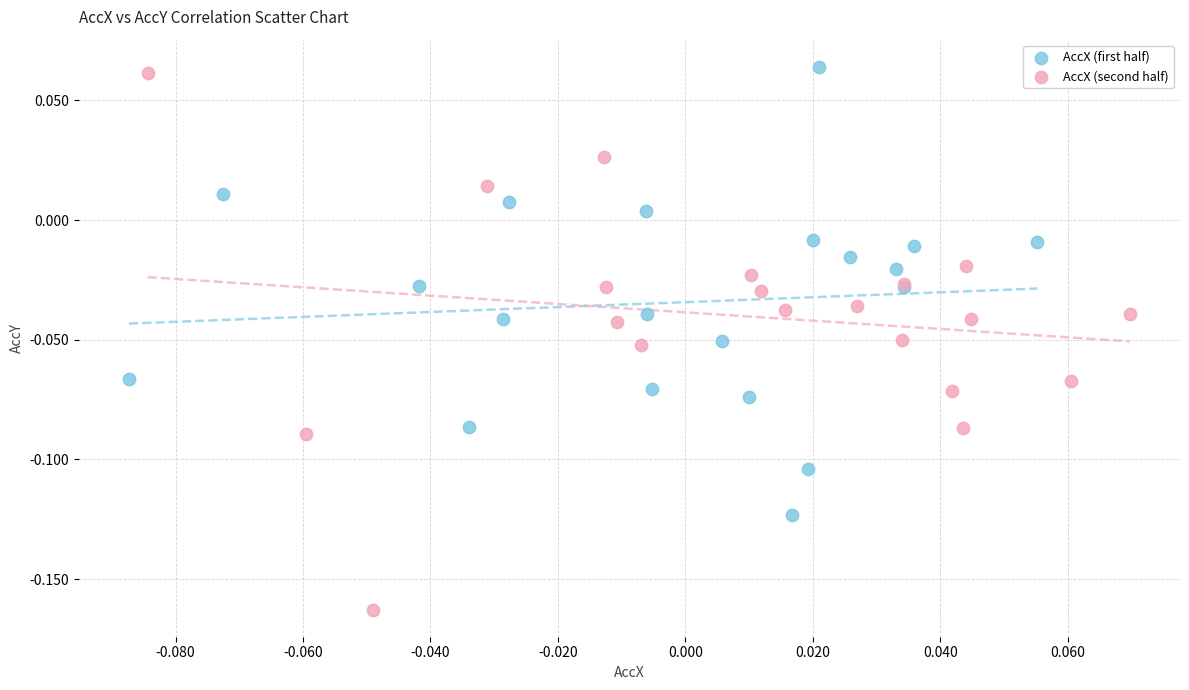

Which series has the widest spread of Y values?

AccX (second half)